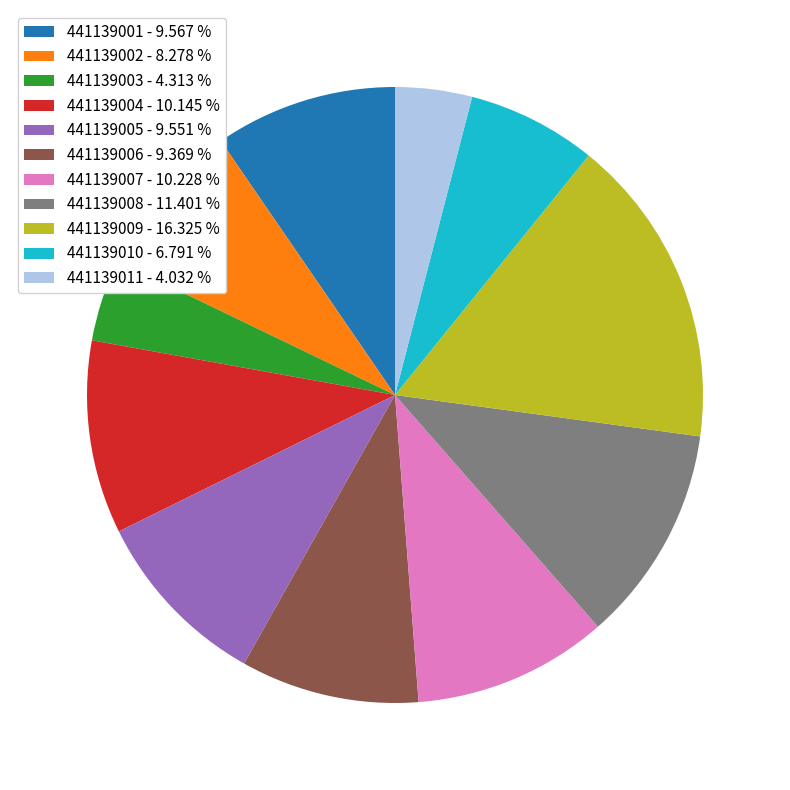

Does 441139008 - 11.401 % represent more than half of the total?

No